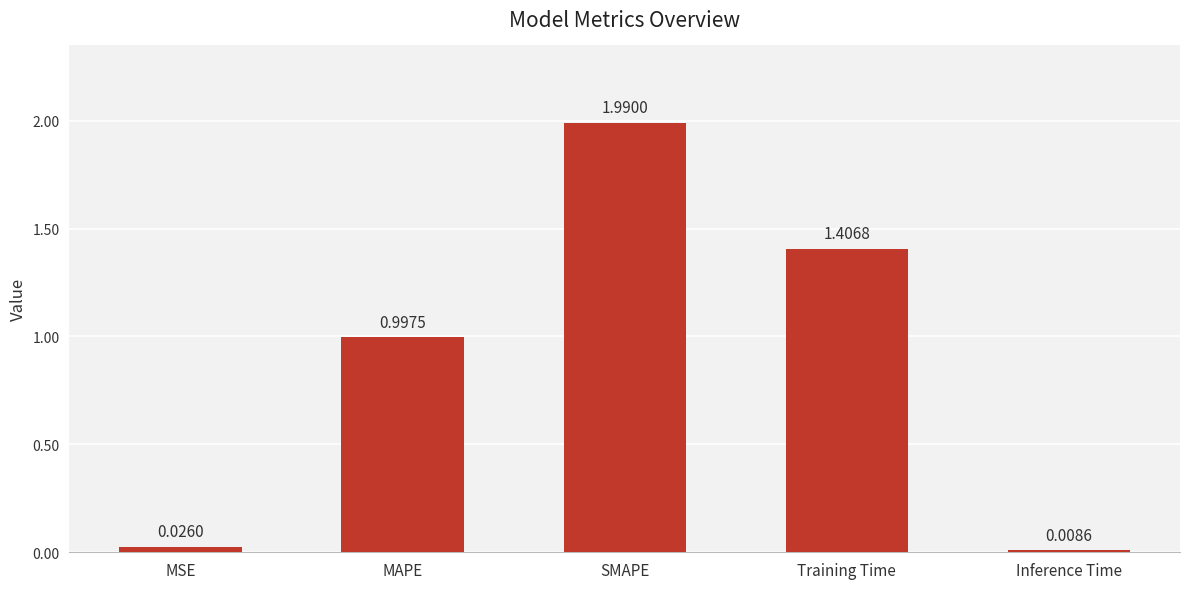

What is the average value?

0.9